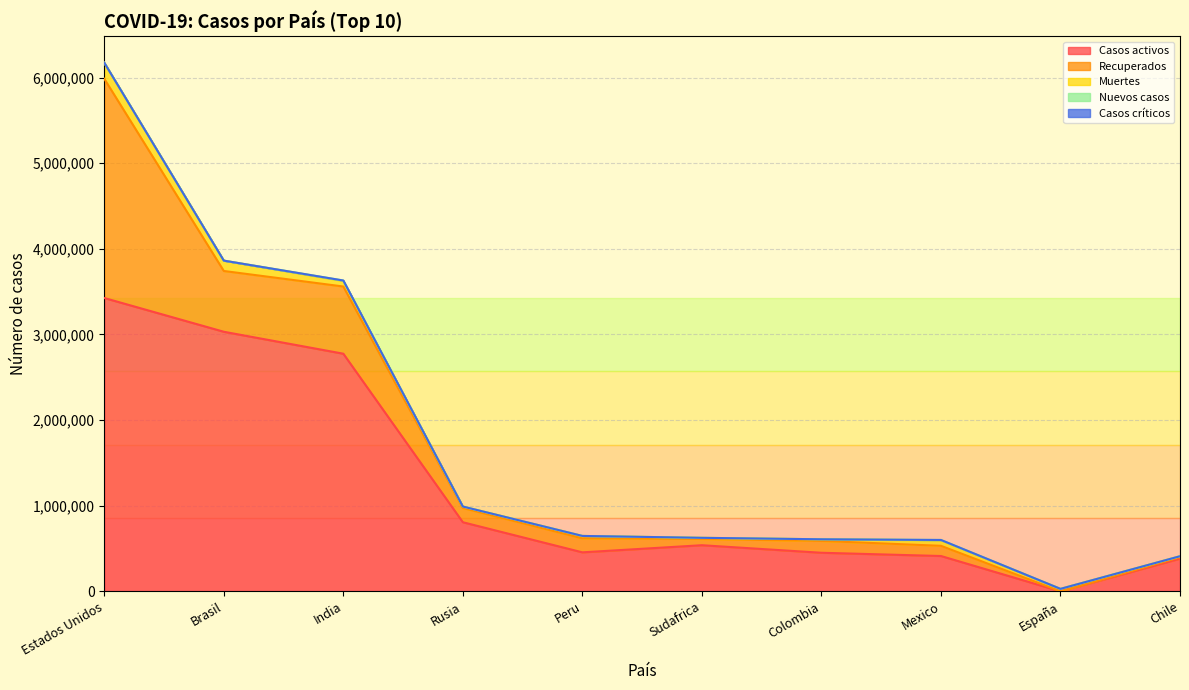

What are all the series names shown in the legend?

Casos activos, Recuperados, Muertes, Nuevos casos, Casos críticos